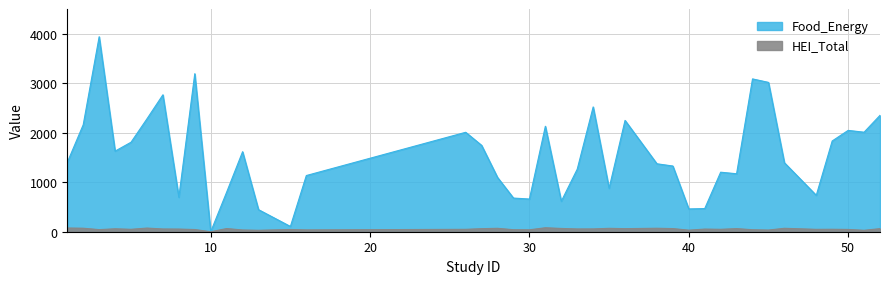

The HEI_Total series shows 26.4 at 10. True or false?

False